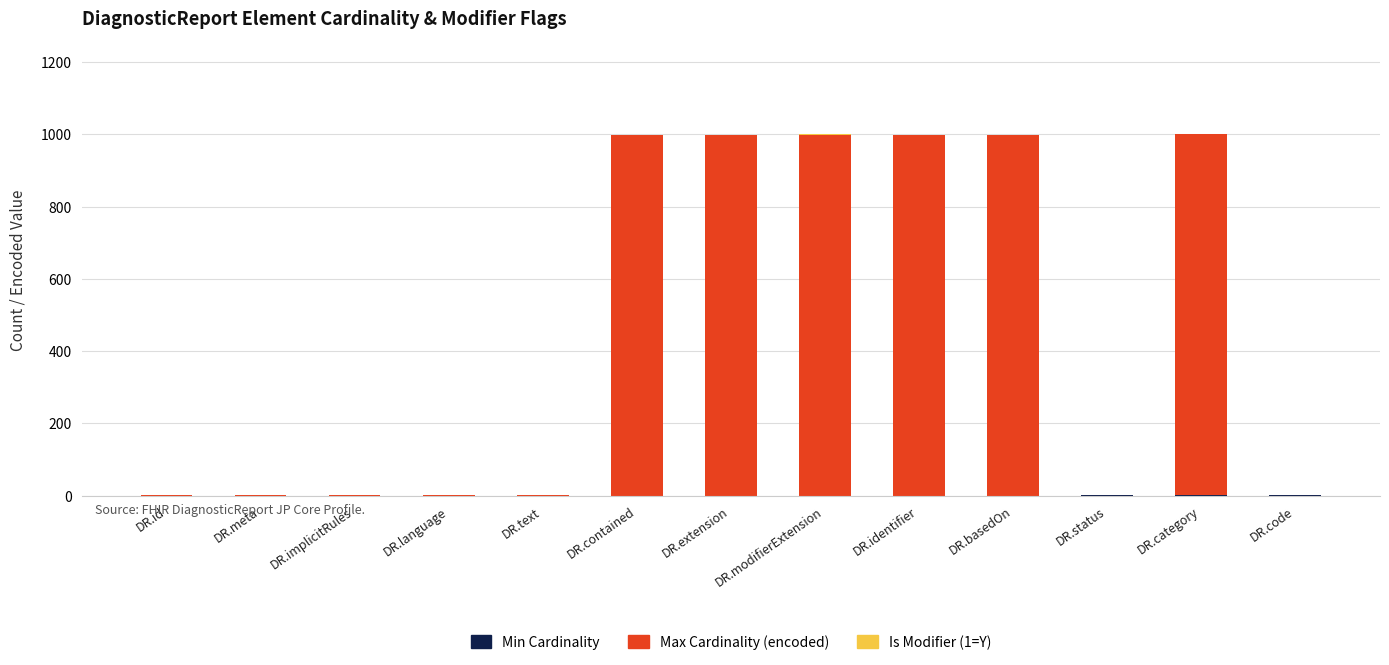

How many distinct data groups are displayed?

3